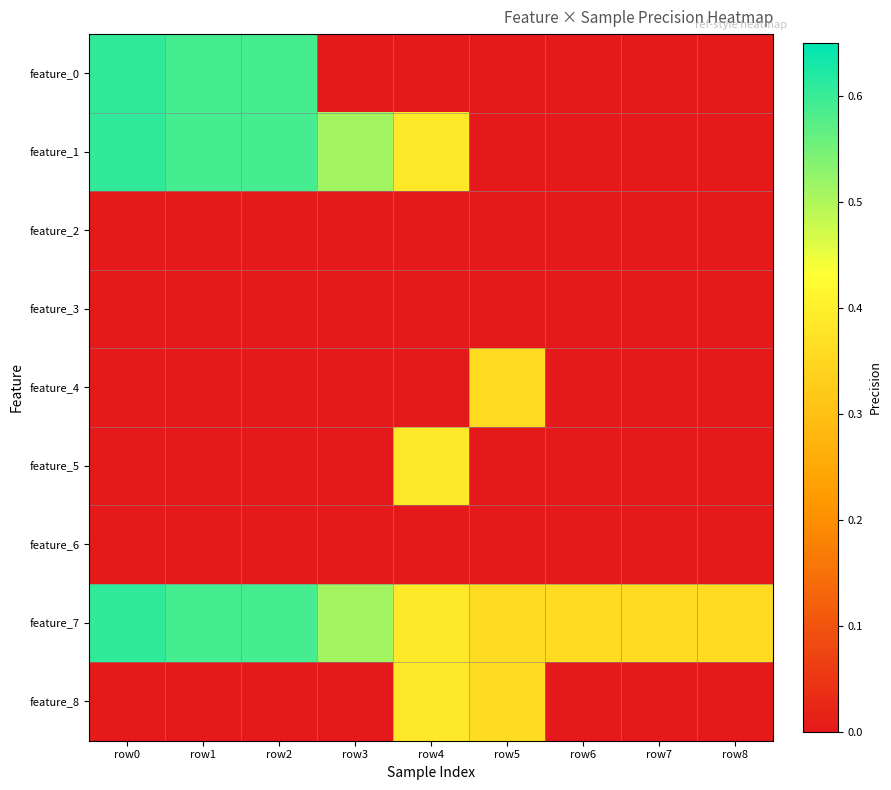

Between row0 and row7, which is larger?

row0